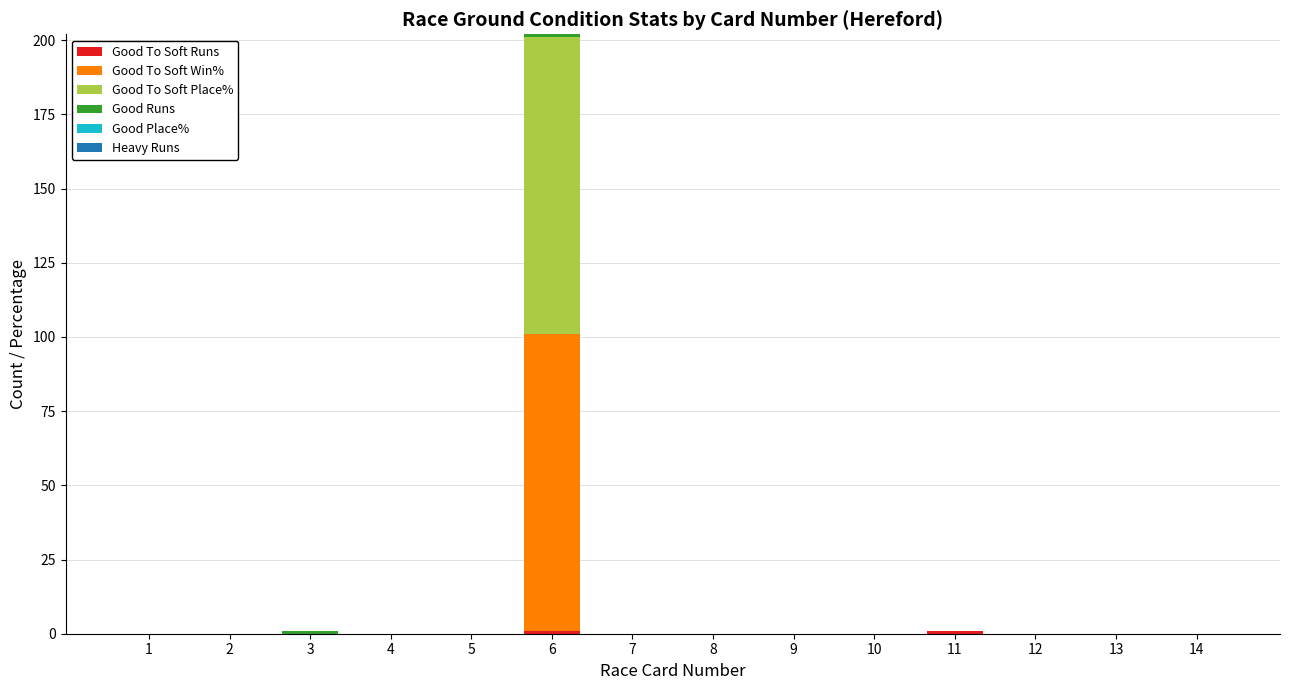

At which category is the sum across all series the highest?

6